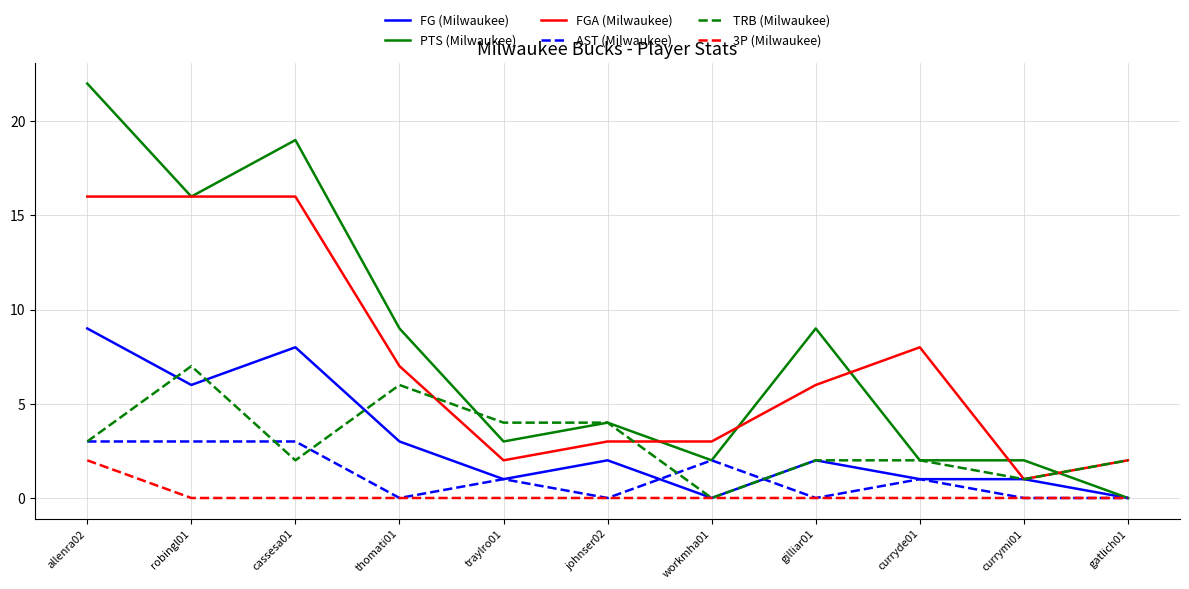

True or false: FGA (Milwaukee) and AST (Milwaukee) intersect in this chart.

False